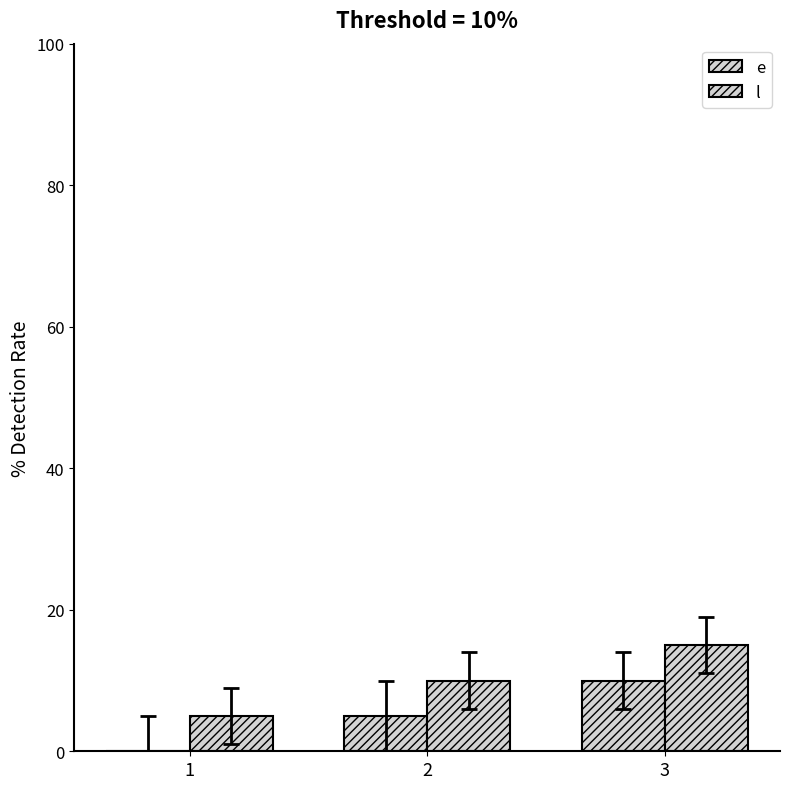

List the series in order of their peak value, highest first.

l, e